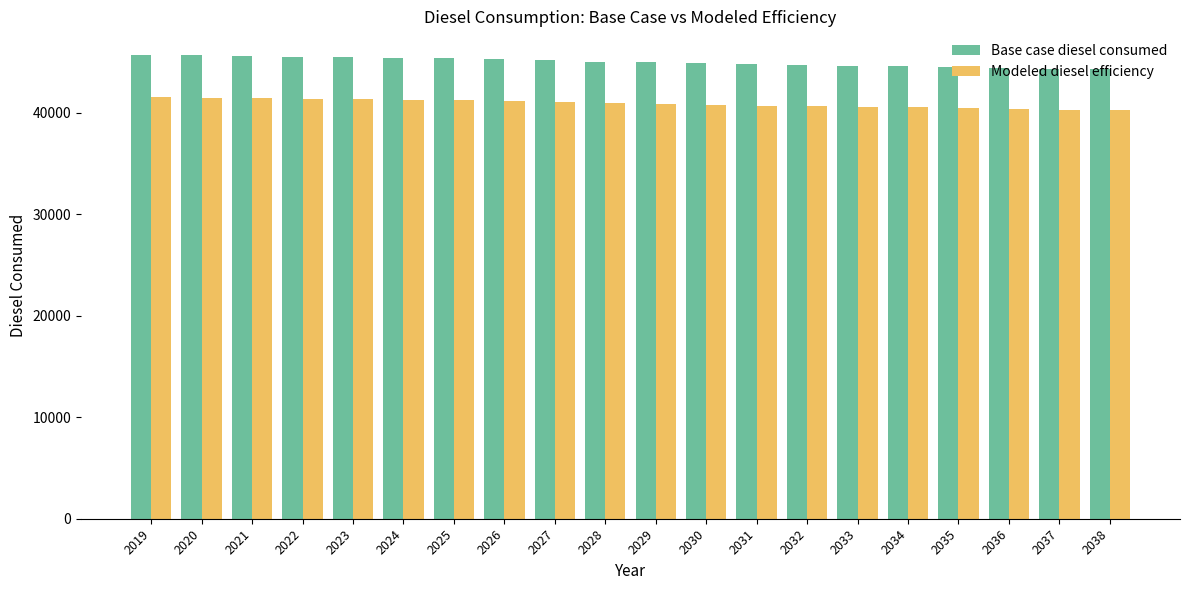

List the series in order of their overall mean, lowest first.

Modeled diesel efficiency, Base case diesel consumed